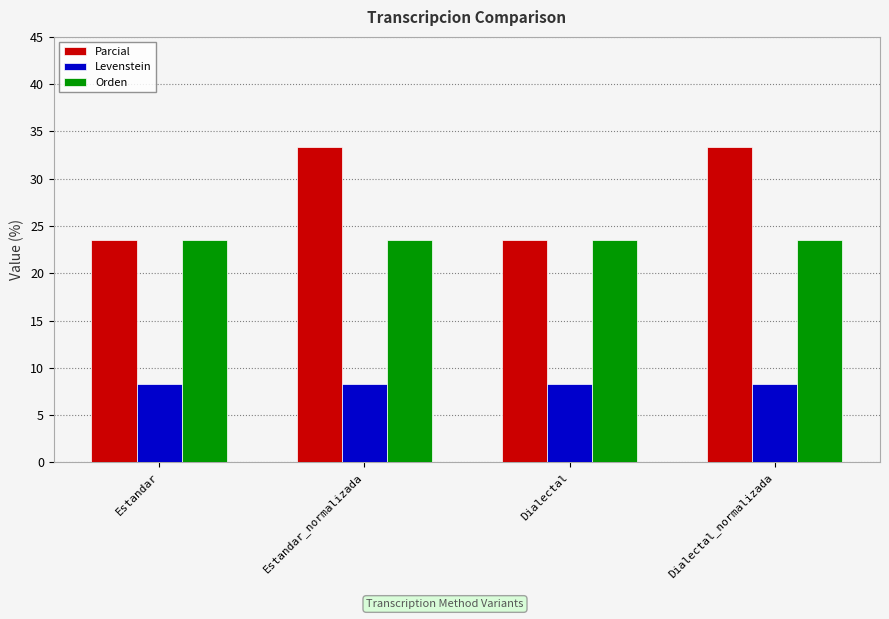

Which series has the largest total across all categories?

Parcial